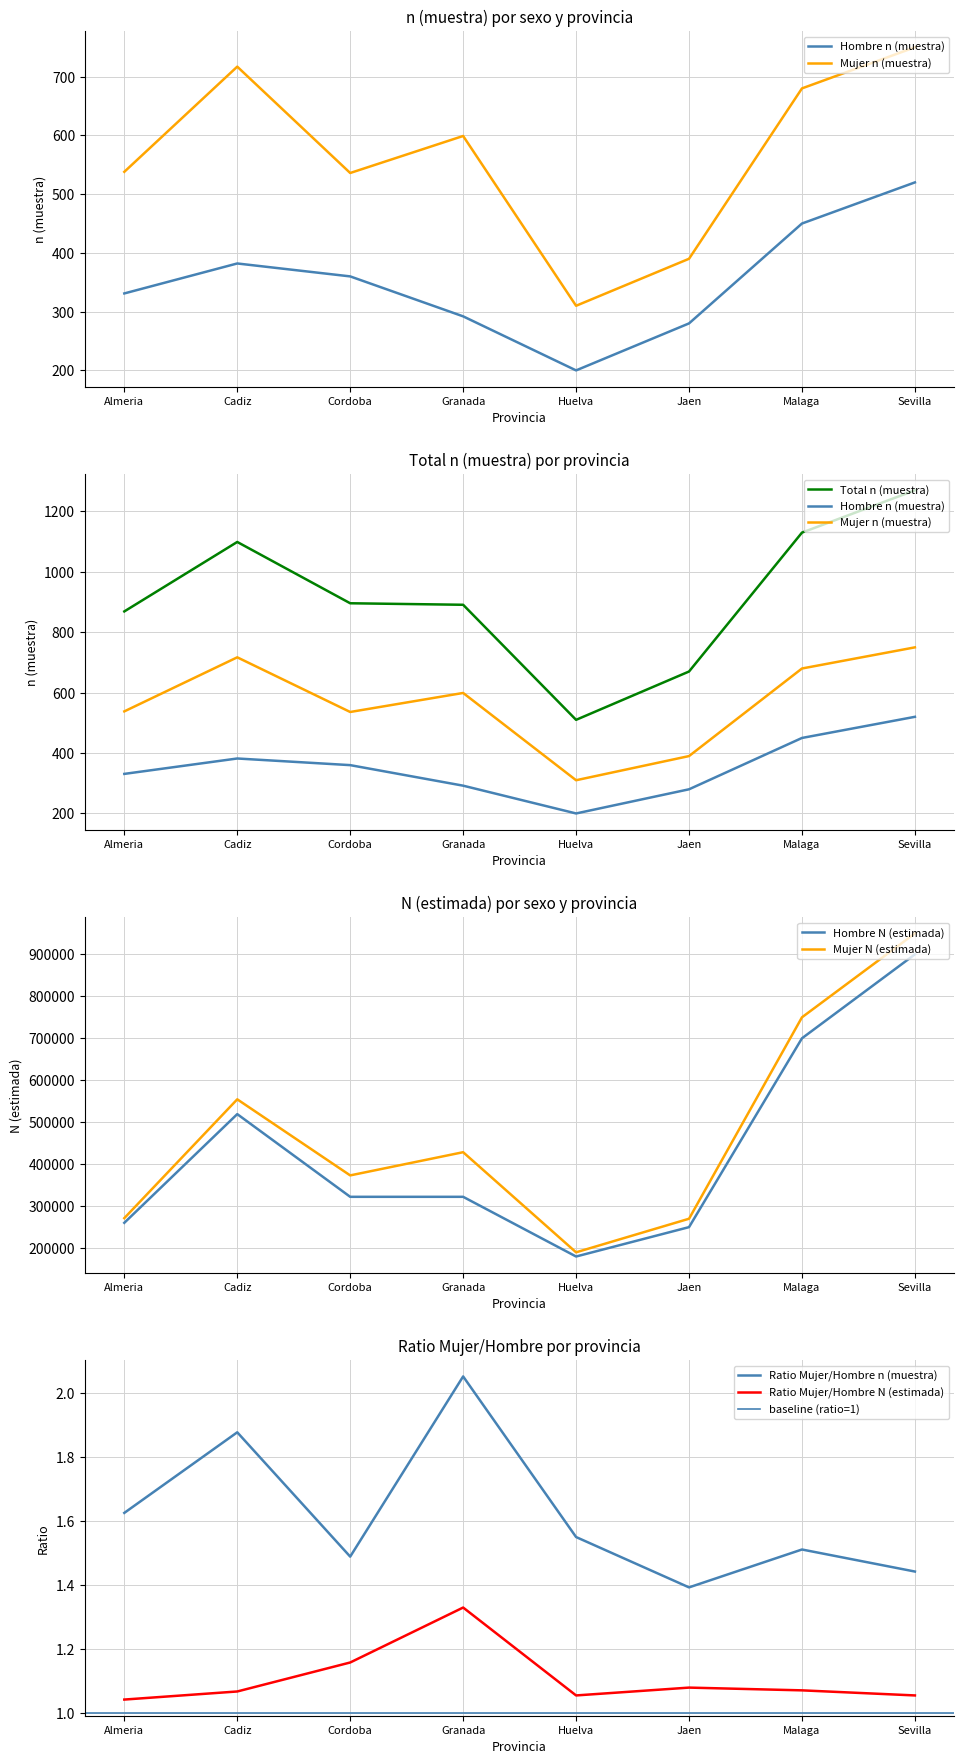

How many series are shown in this chart?

5